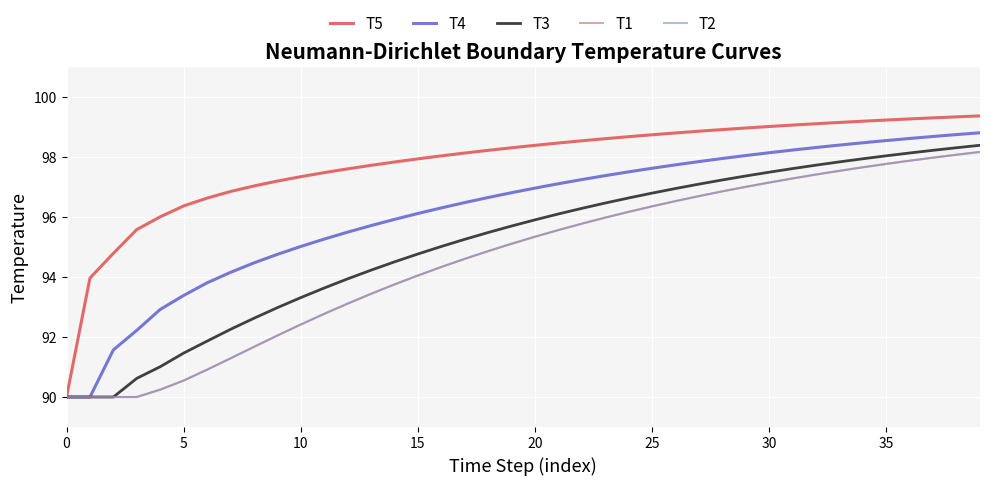

Is this an area chart (filled region under the line)?

No